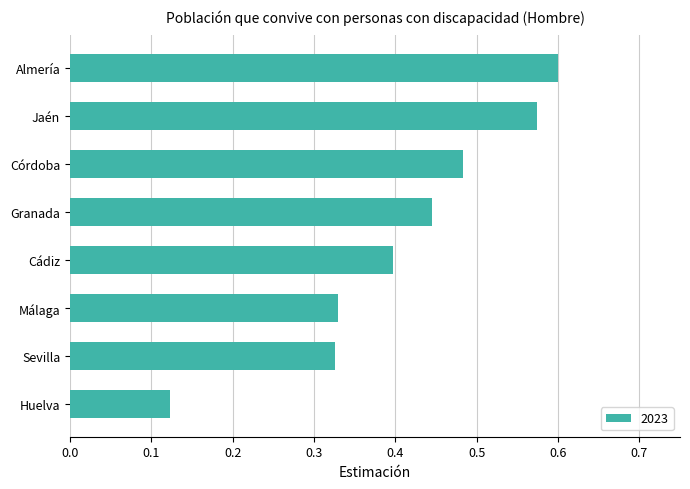

Between Granada and Córdoba, which is larger?

Córdoba